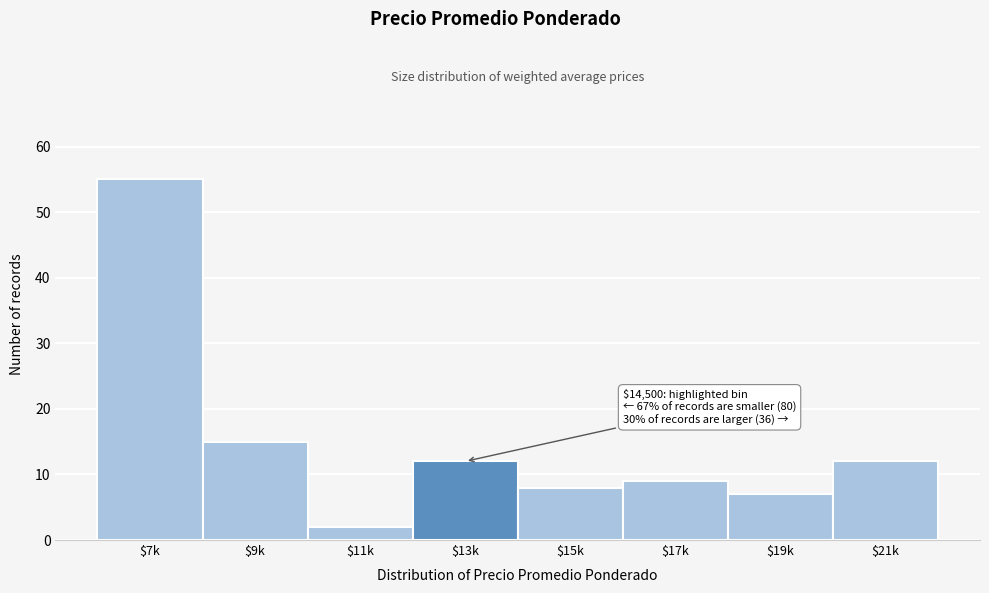

Reading left to right, transcribe all the data shown in this chart.

55	15	2	12	8	9	7	12